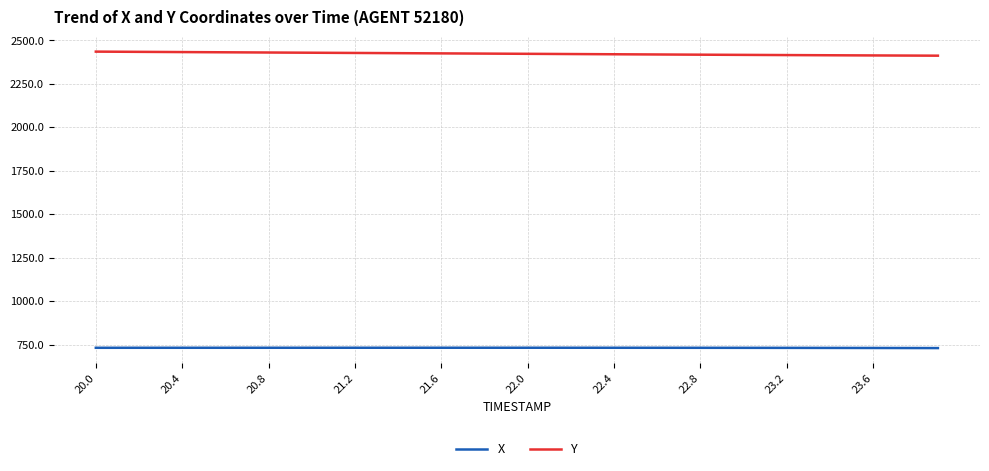

List the series in order of their peak value, lowest first.

X, Y